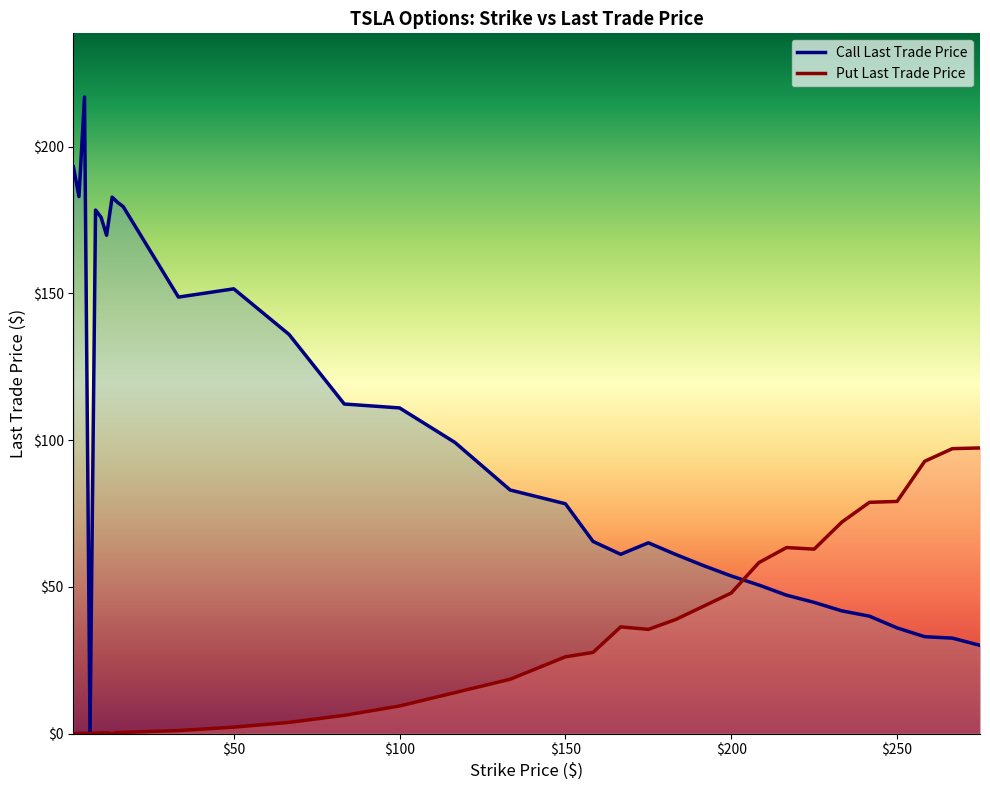

What is the sum of the Put Last Trade Price values at 275.0 and 13.33?

97.3